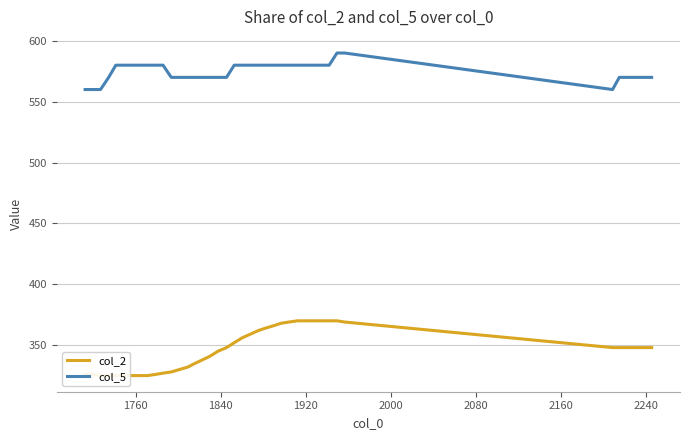

Rank the series by their maximum value, from lowest to highest.

col_2, col_5